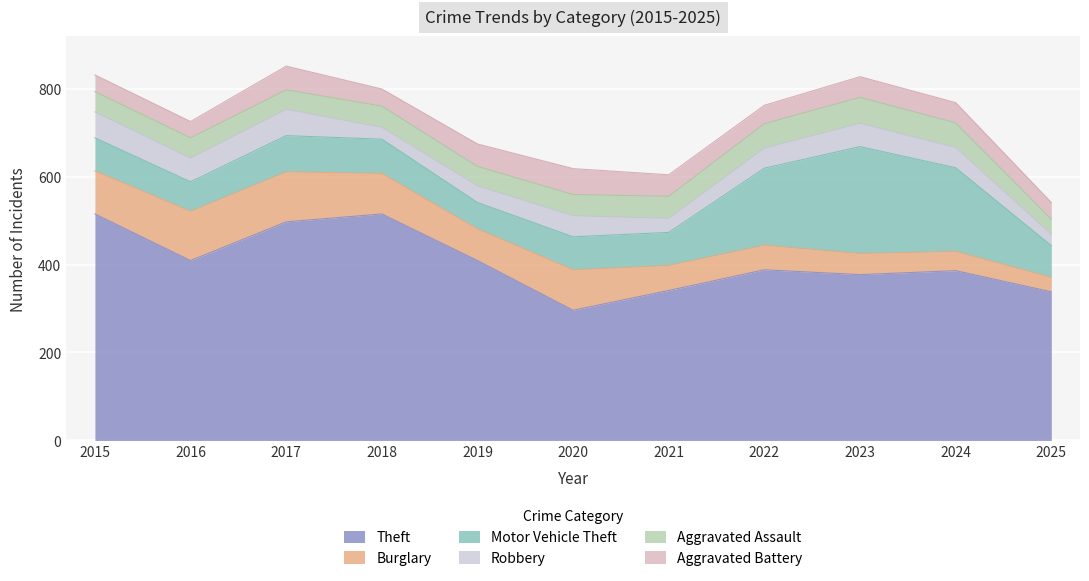

Rank the series by their maximum value, from highest to lowest.

Theft, Motor Vehicle Theft, Burglary, Robbery, Aggravated Assault, Aggravated Battery